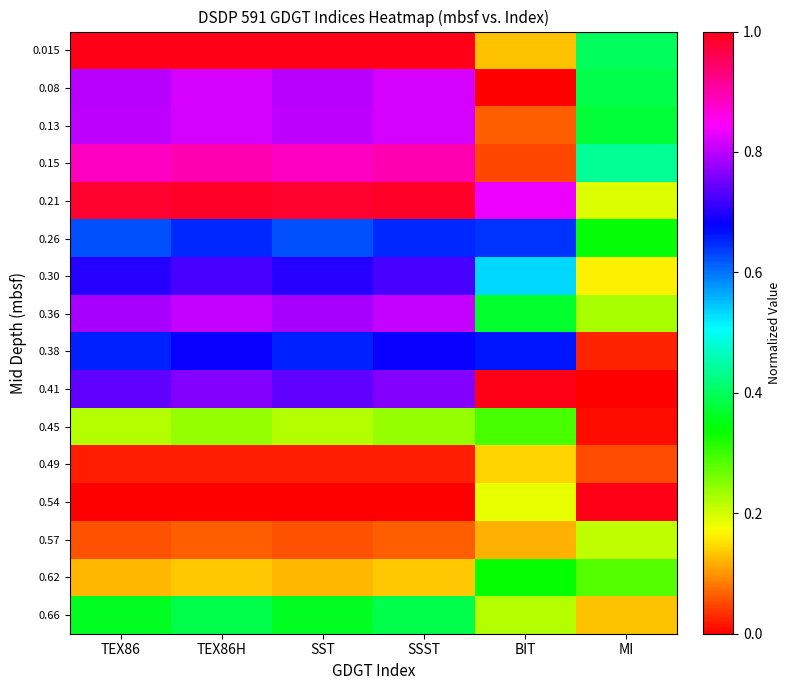

Reading right to left, list all the values displayed in this chart.

0.015: MI=0.4	BIT=0.1	SSST=1.0	SST=1.0	TEX86H=1.0	TEX86=1.0
0.08: MI=0.4	BIT=0.0	SSST=0.8	SST=0.8	TEX86H=0.8	TEX86=0.8
0.13: MI=0.4	BIT=0.1	SSST=0.8	SST=0.8	TEX86H=0.8	TEX86=0.8
0.15: MI=0.4	BIT=0.0	SSST=0.9	SST=0.9	TEX86H=0.9	TEX86=0.9
0.21: MI=0.2	BIT=0.8	SSST=1.0	SST=1.0	TEX86H=1.0	TEX86=1.0
0.26: MI=0.3	BIT=0.6	SSST=0.7	SST=0.6	TEX86H=0.7	TEX86=0.6
0.30: MI=0.2	BIT=0.5	SSST=0.7	SST=0.7	TEX86H=0.7	TEX86=0.7
0.36: MI=0.2	BIT=0.4	SSST=0.8	SST=0.8	TEX86H=0.8	TEX86=0.8
0.38: MI=0.0	BIT=0.7	SSST=0.7	SST=0.7	TEX86H=0.7	TEX86=0.7
0.41: MI=0.0	BIT=1.0	SSST=0.8	SST=0.7	TEX86H=0.8	TEX86=0.7
0.45: MI=0.0	BIT=0.3	SSST=0.2	SST=0.2	TEX86H=0.2	TEX86=0.2
0.49: MI=0.1	BIT=0.1	SSST=0.0	SST=0.0	TEX86H=0.0	TEX86=0.0
0.54: MI=1.0	BIT=0.2	SSST=0.0	SST=0.0	TEX86H=0.0	TEX86=0.0
0.57: MI=0.2	BIT=0.1	SSST=0.1	SST=0.1	TEX86H=0.1	TEX86=0.1
0.62: MI=0.3	BIT=0.3	SSST=0.1	SST=0.1	TEX86H=0.1	TEX86=0.1
0.66: MI=0.1	BIT=0.2	SSST=0.4	SST=0.4	TEX86H=0.4	TEX86=0.4